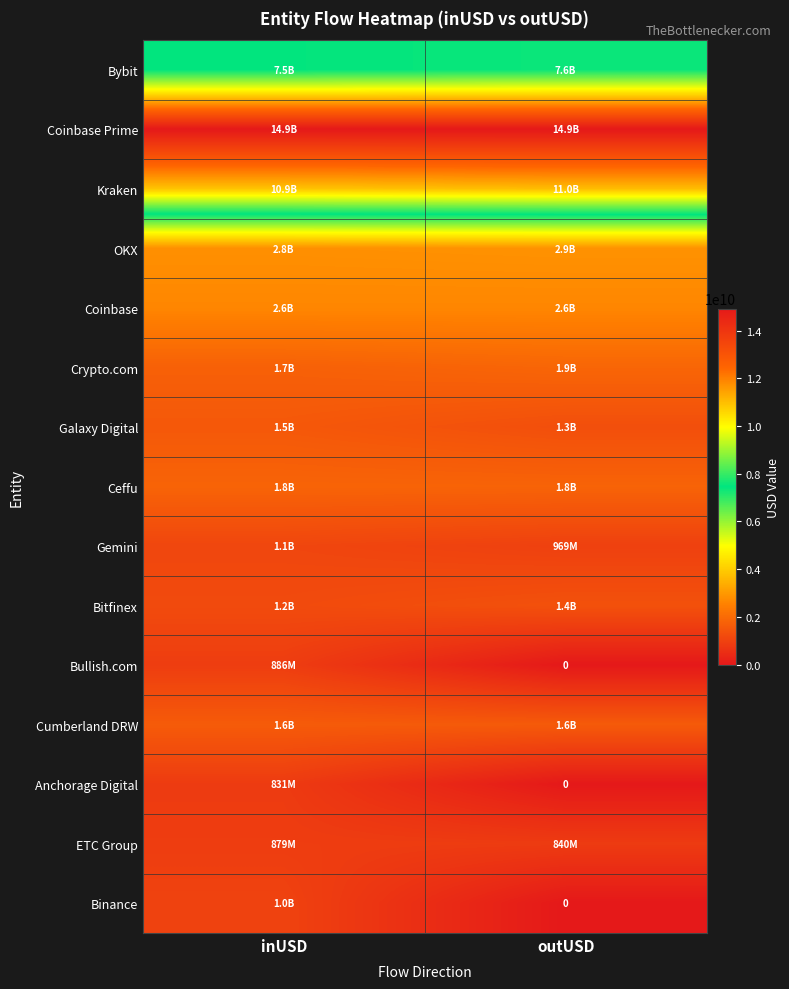

What is the difference between the highest and lowest values at outUSD?

14925127357.0